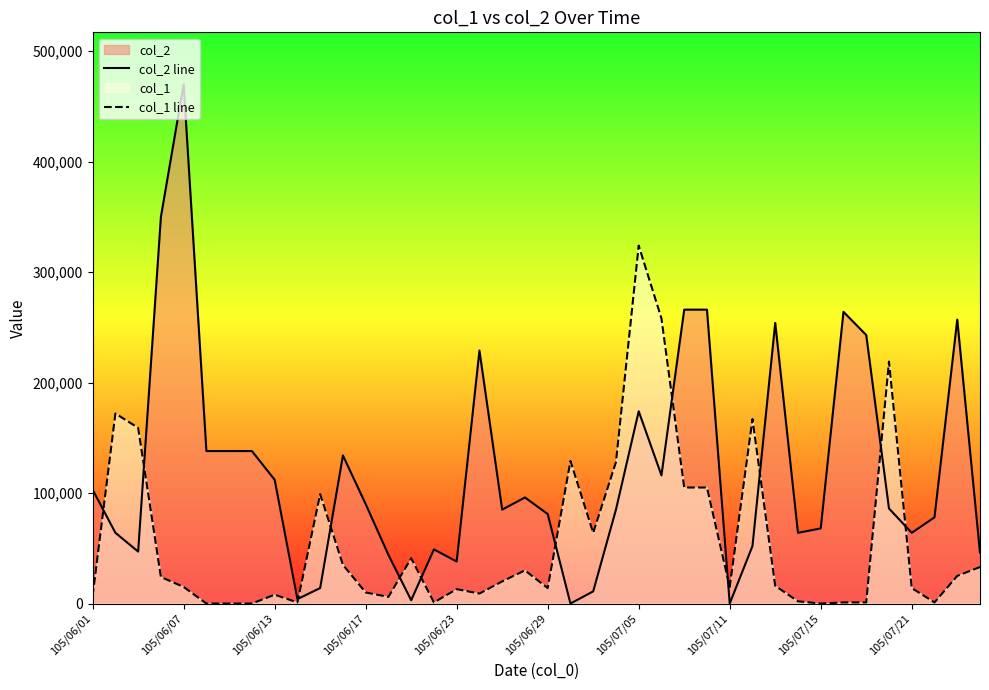

List the series in order of their overall mean, lowest first.

col_1 line, col_2 line